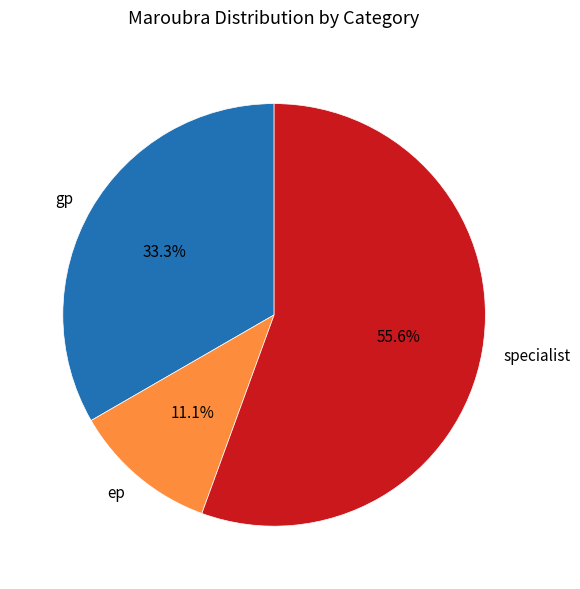

Do gp and ep together represent more than half of the pie?

No